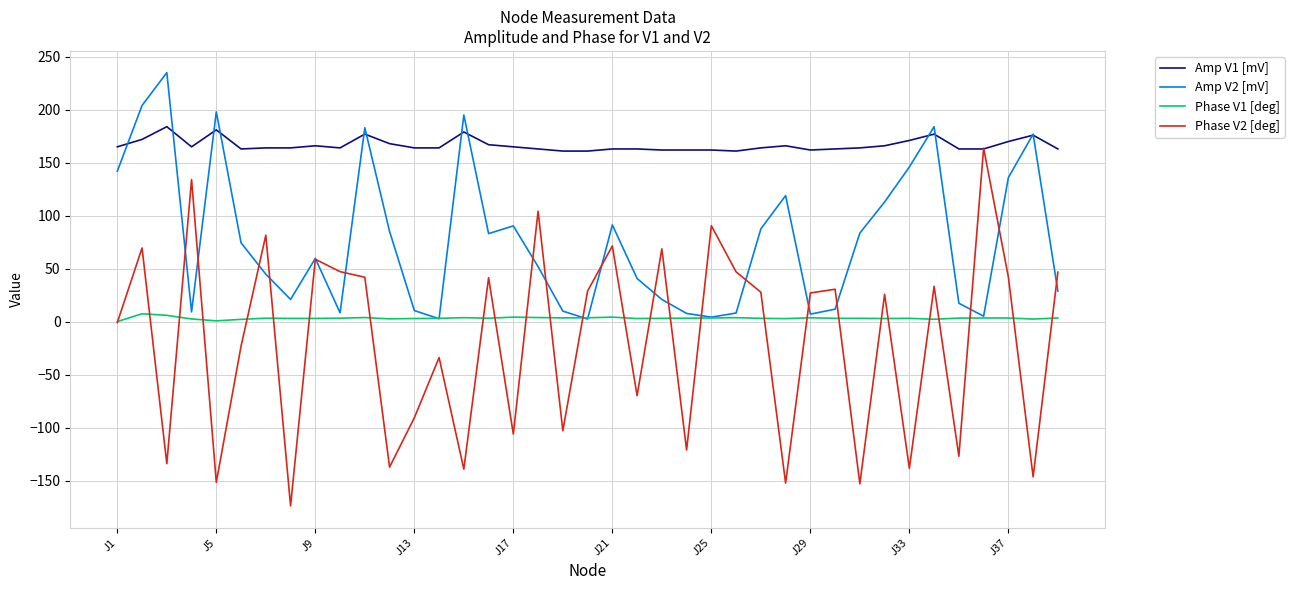

Which series has the largest total across all categories?

Amp V1 [mV]